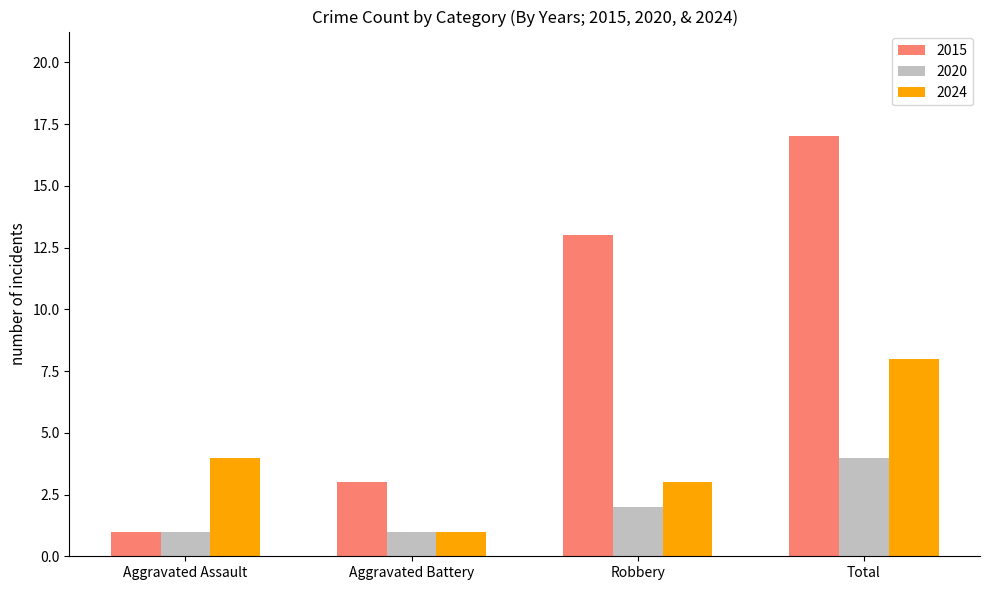

Reading left to right, transcribe all the data shown in this chart.

2015: 1	3	13	17
2020: 1	1	2	4
2024: 4	1	3	8